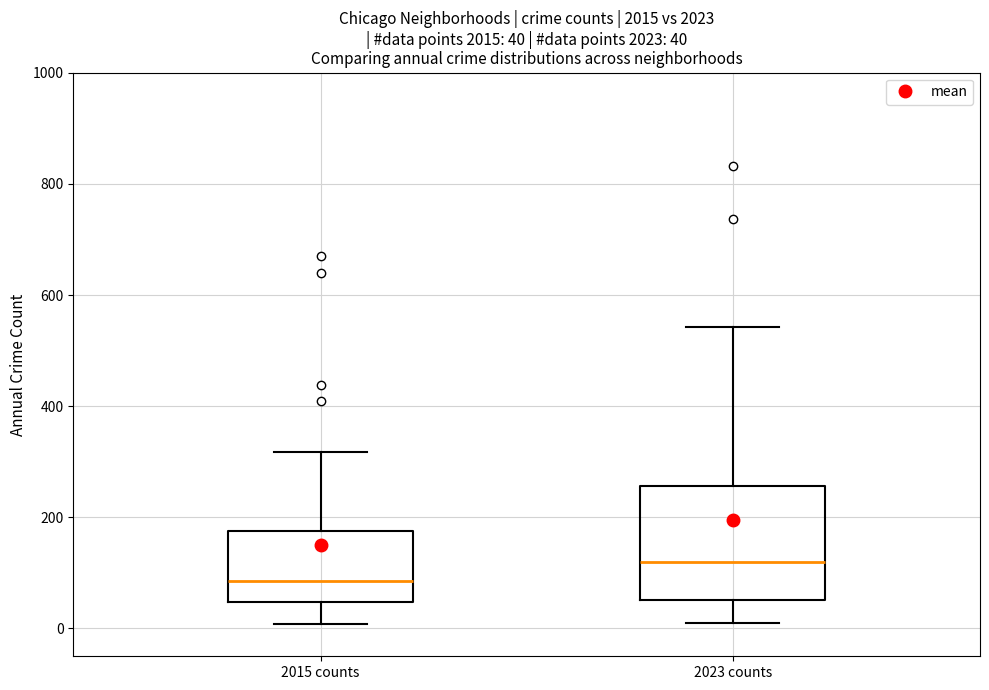

Comparing the boxes themselves (not the whiskers), which one is the tallest?

2023 counts